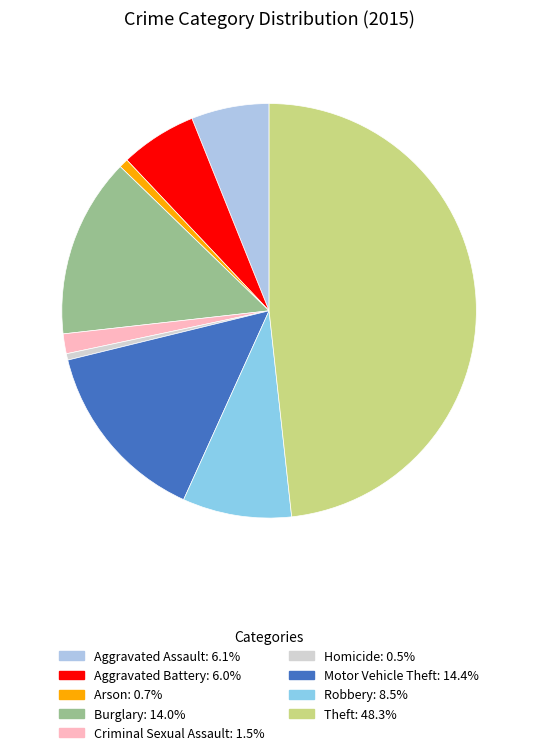

To the nearest percent, what is the difference between the largest and smallest slice percentages?

48%